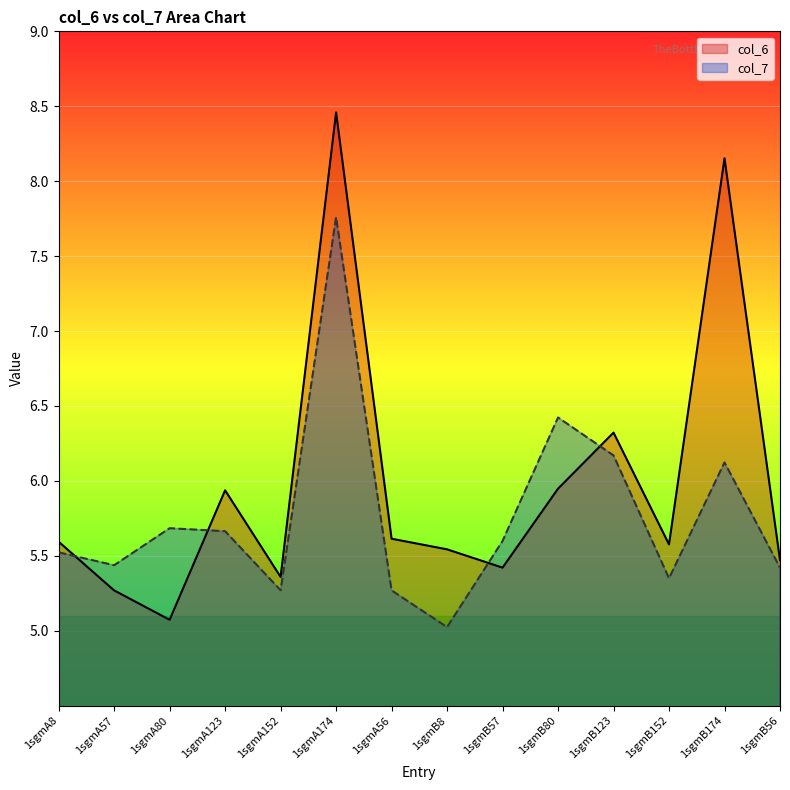

What is the sum of the col_7 values at 1sgmA8 and 1sgmA152?

10.8